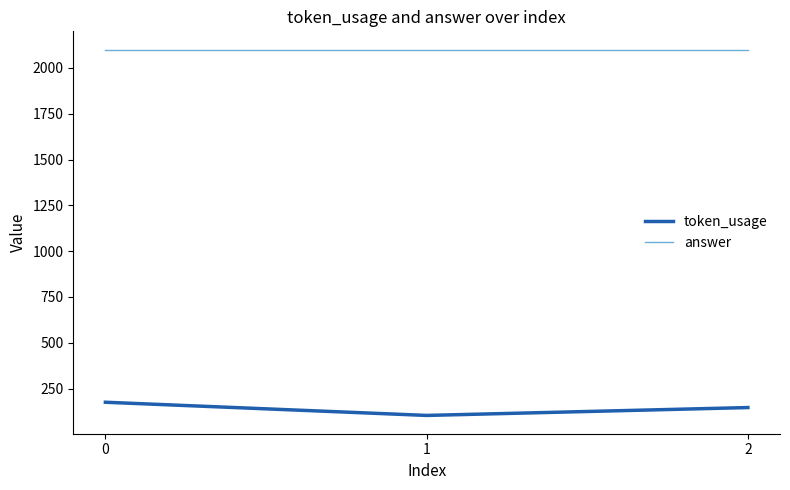

What is the difference between the highest and lowest values at 1?

1997